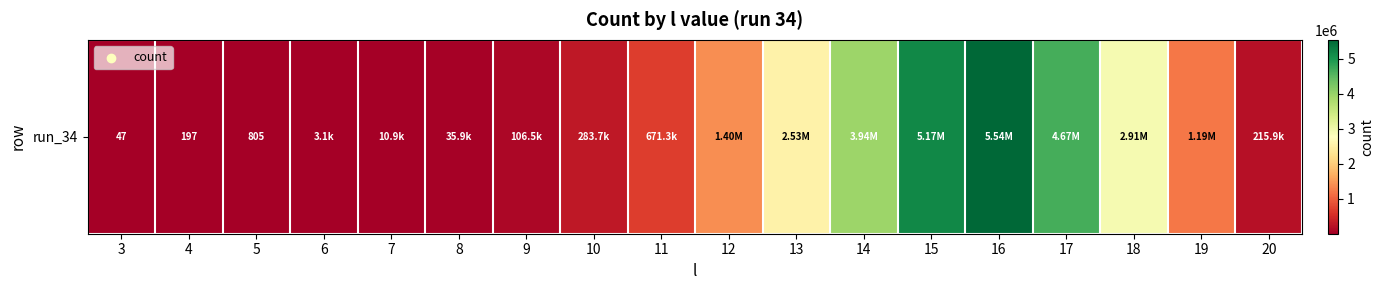

What value does the data have at 12?

1397767